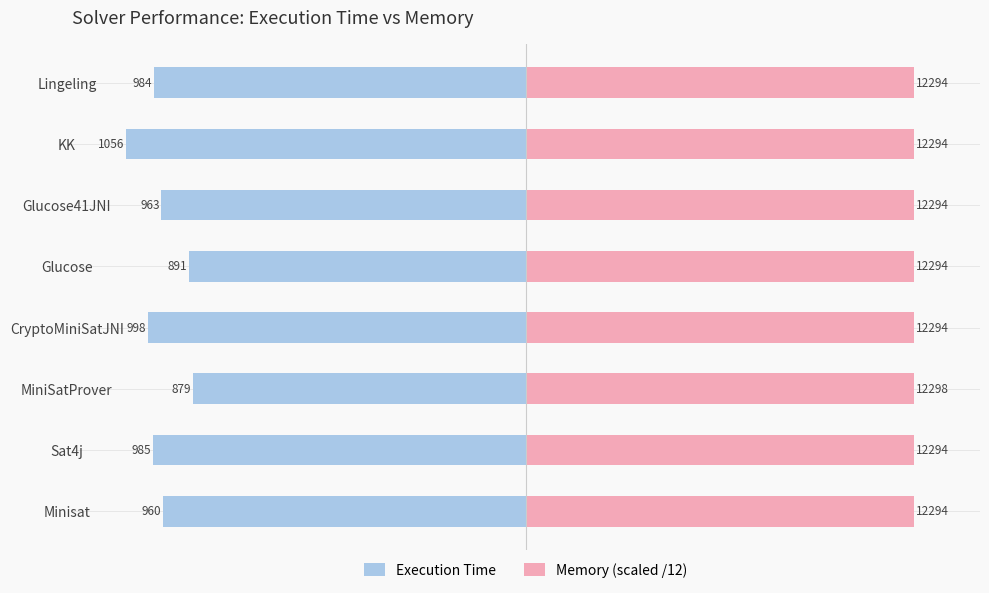

Is it true that Execution Time equals -985.0 at Sat4j?

True